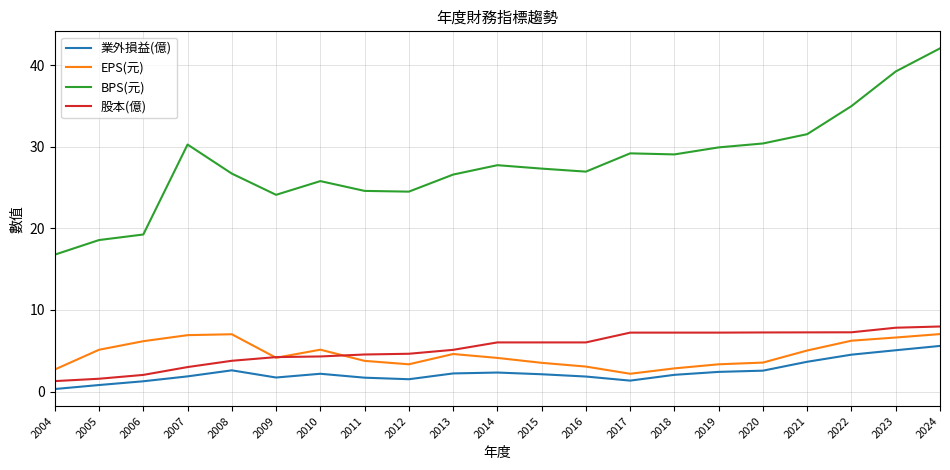

At which category is the sum across all series the highest?

2024